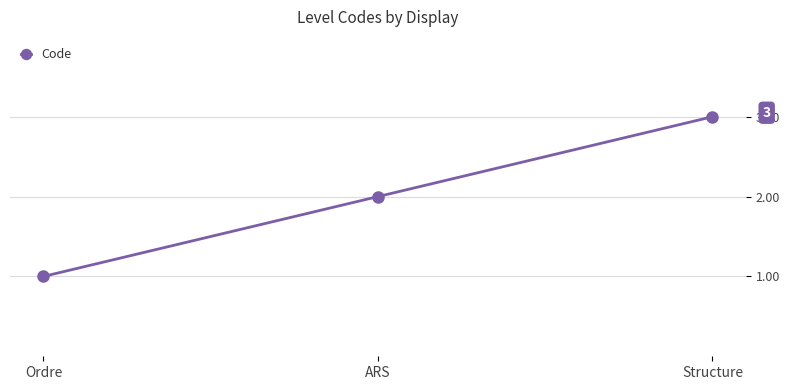

Rank the categories by value from lowest to highest.

Ordre, ARS, Structure